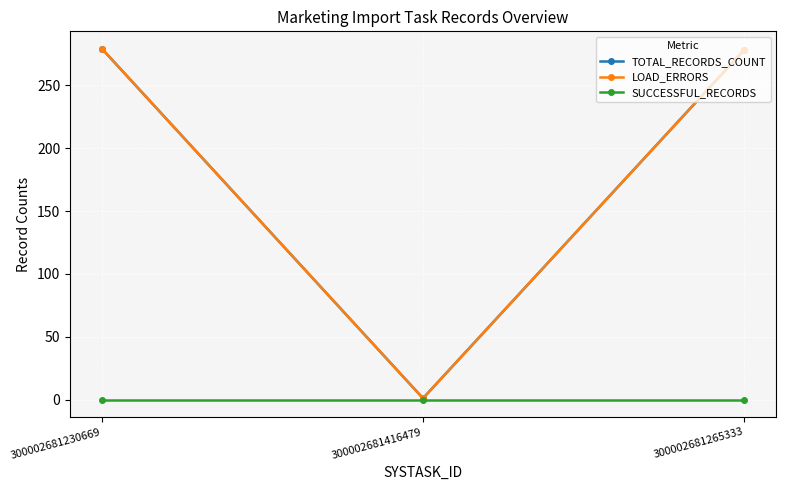

Which label corresponds to the largest value in the chart?

300002681230669